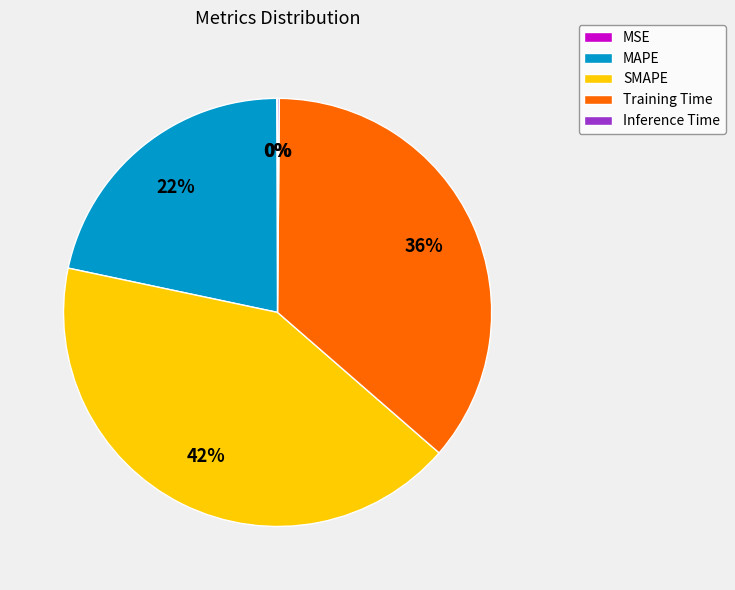

What is the largest slice in the pie chart?

SMAPE